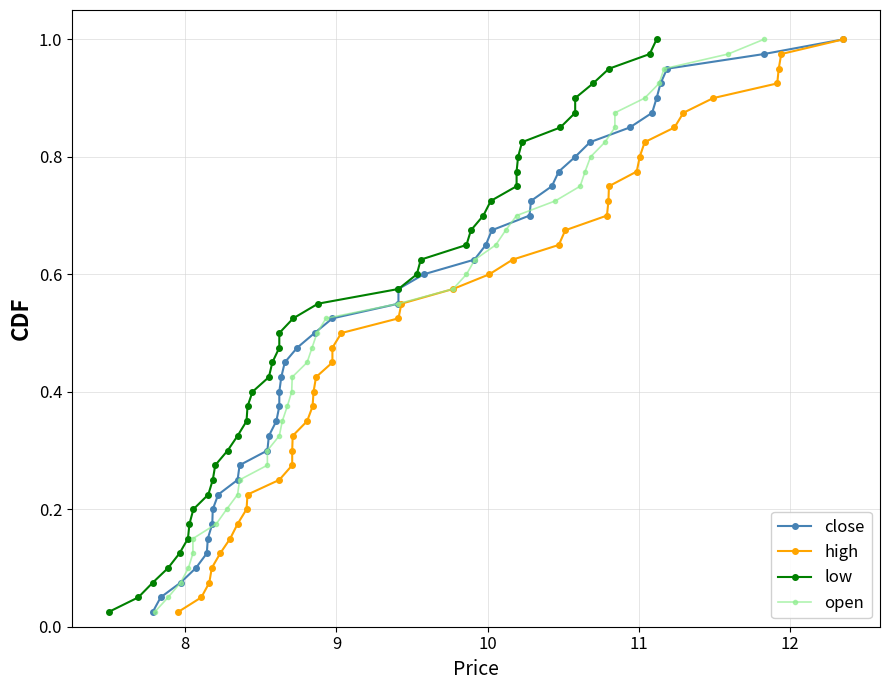

True or false: low has a value of 1.4 at 39.

False